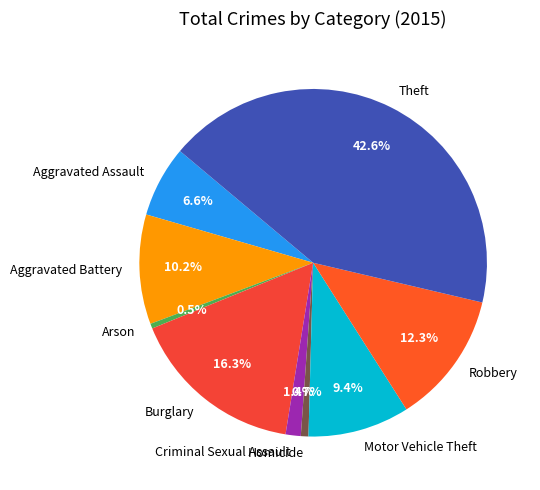

Count the number of slices in the pie.

9